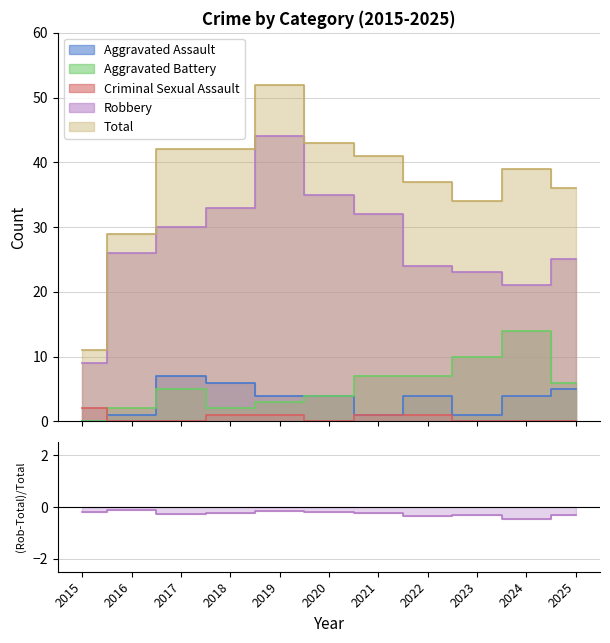

True or false: the data shows -0.1 at 2019.

False